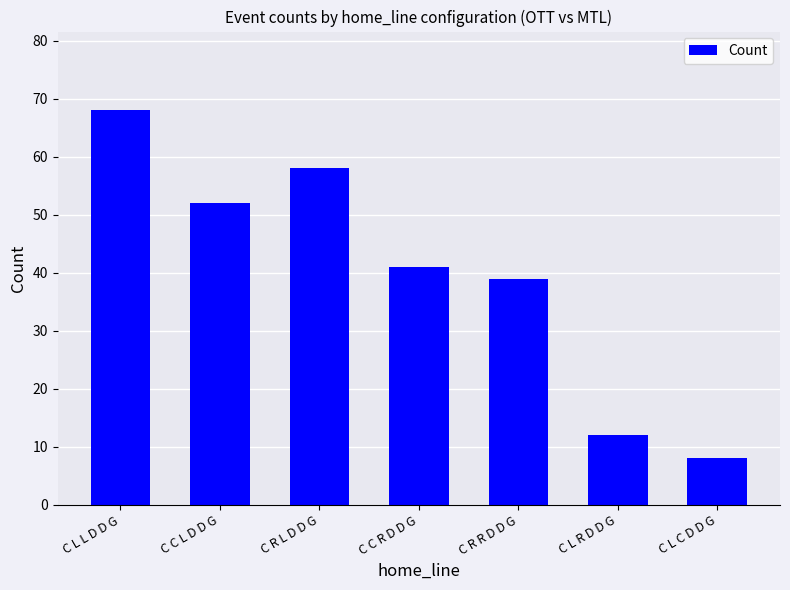

Which has a higher value, C C L D D G or C C R D D G?

C C L D D G